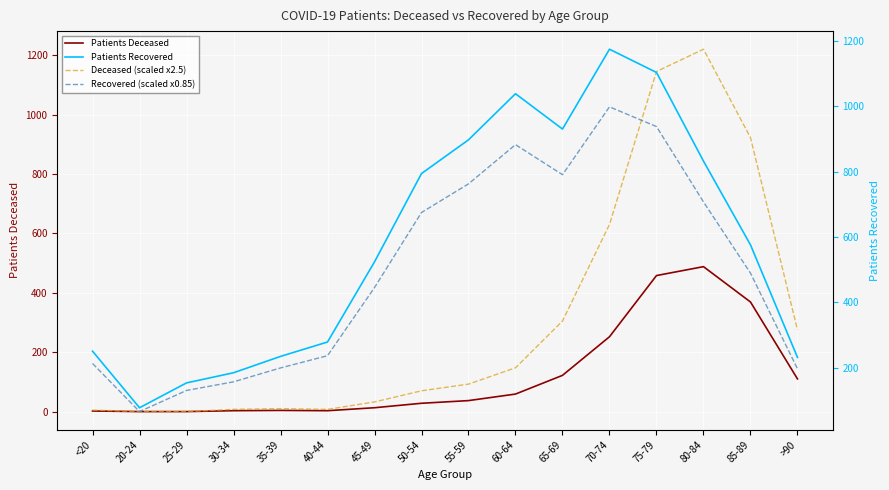

Is the value of Recovered (scaled x0.85) at 25-29 greater than the value of Deceased (scaled x2.5) at 85-89?

No